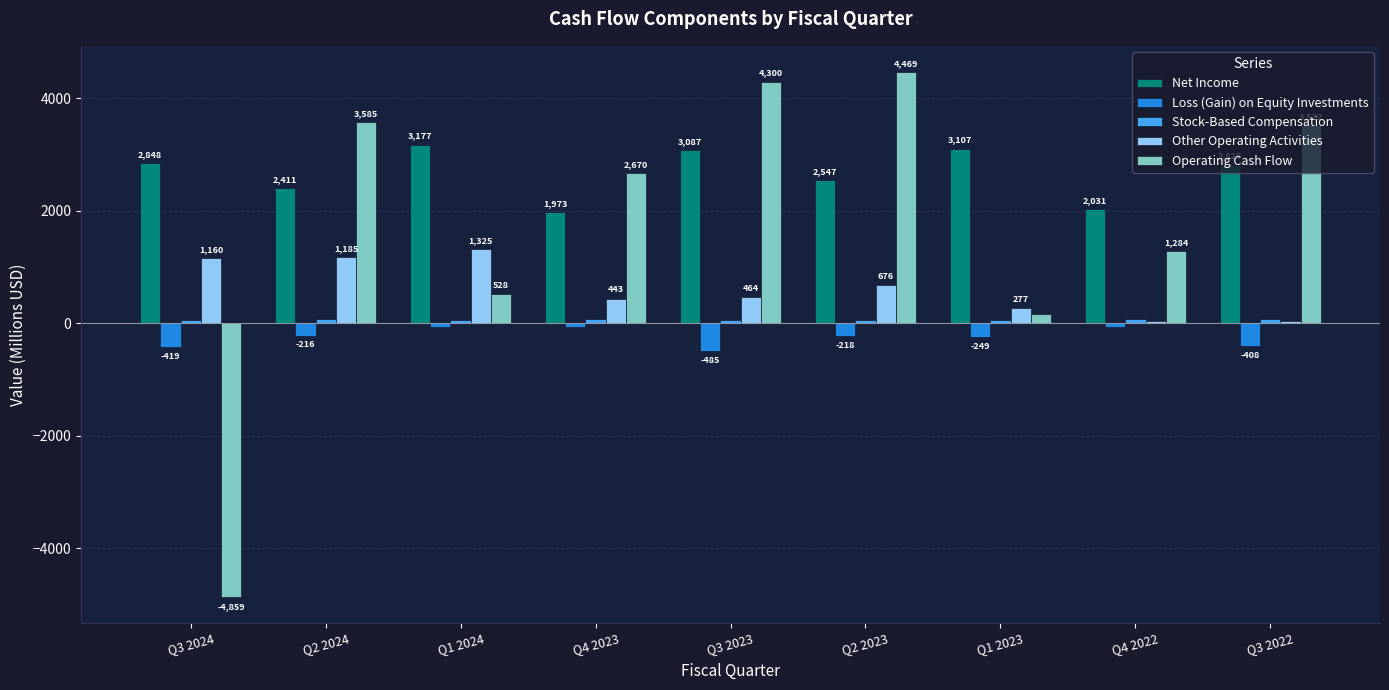

What is the difference between the maximum and minimum values in the Net Income series?

1204